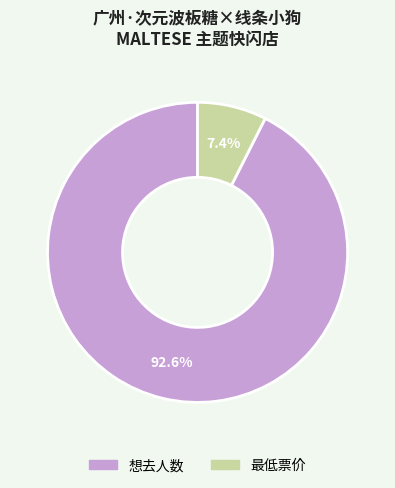

Count the number of slices in the pie.

2